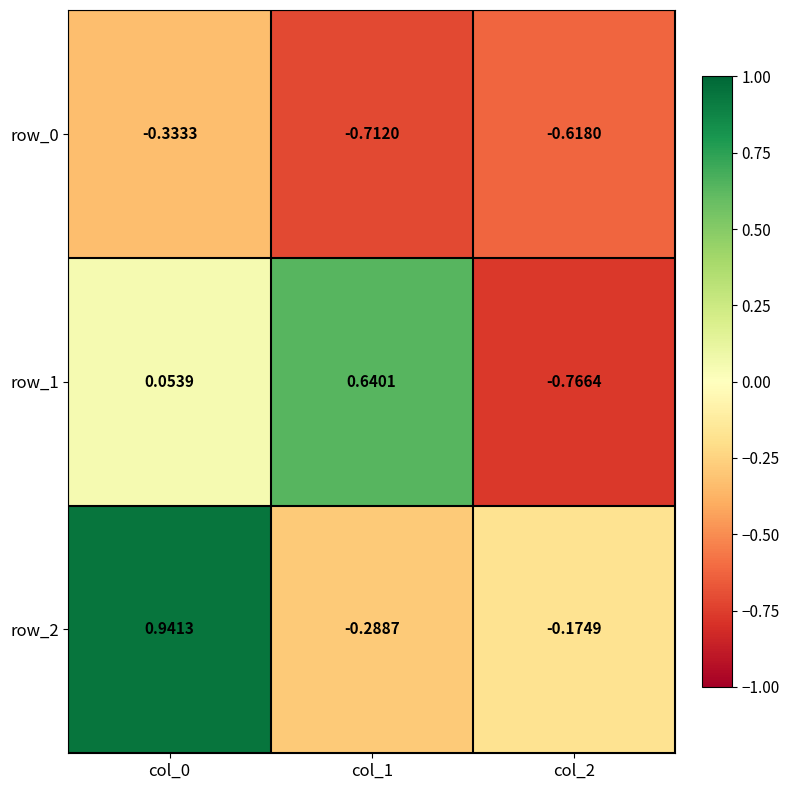

Rank the series at col_0 from lowest to highest value.

row_0, row_1, row_2